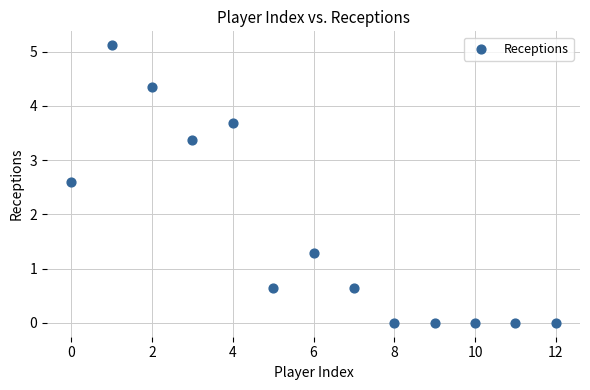

What Y value in the scatter plot is closest to 2?

2.6